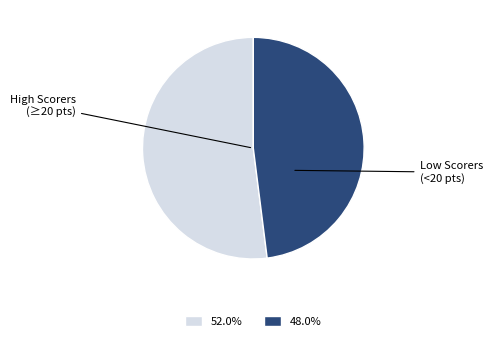

Is there any slice that represents more than half of the pie?

Yes